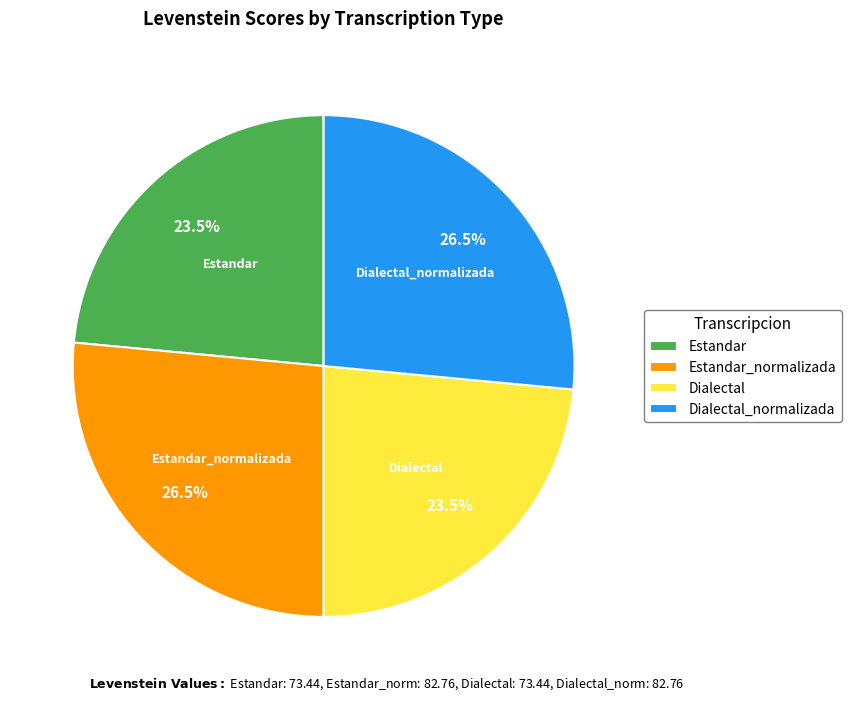

What is the total percentage of Dialectal_normalizada and Estandar_normalizada?

53.0%